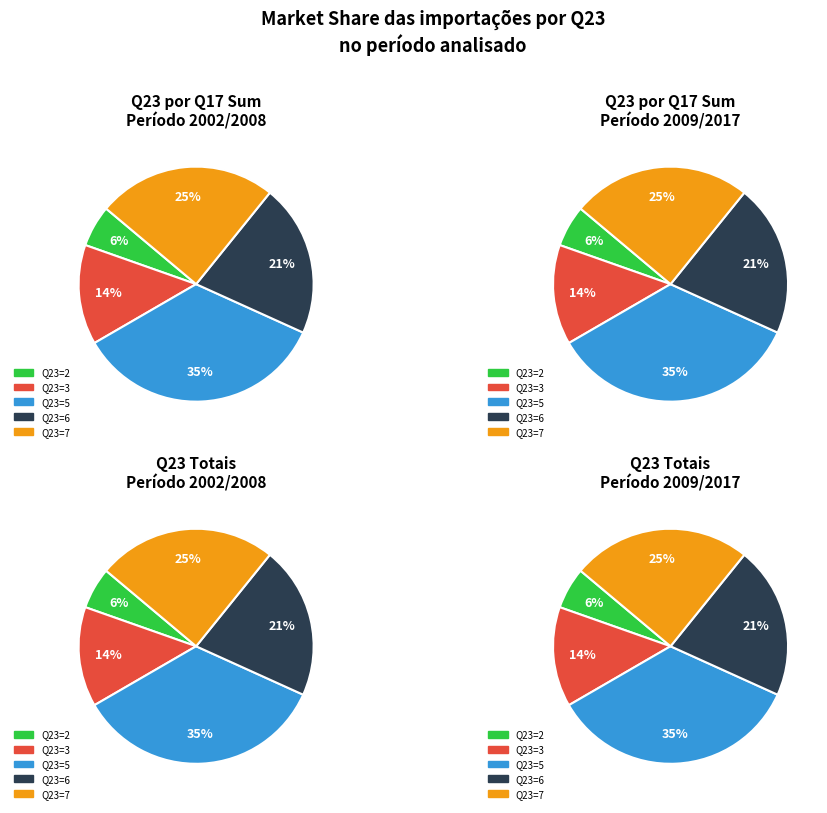

What is the ratio of the value at 5 to the value at 3?

0.7